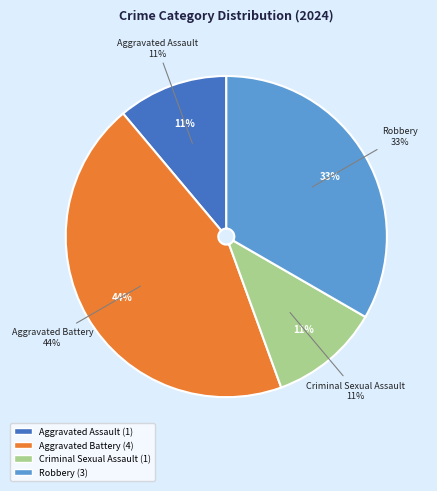

Is it true that Aggravated Battery is 44% of the pie?

True